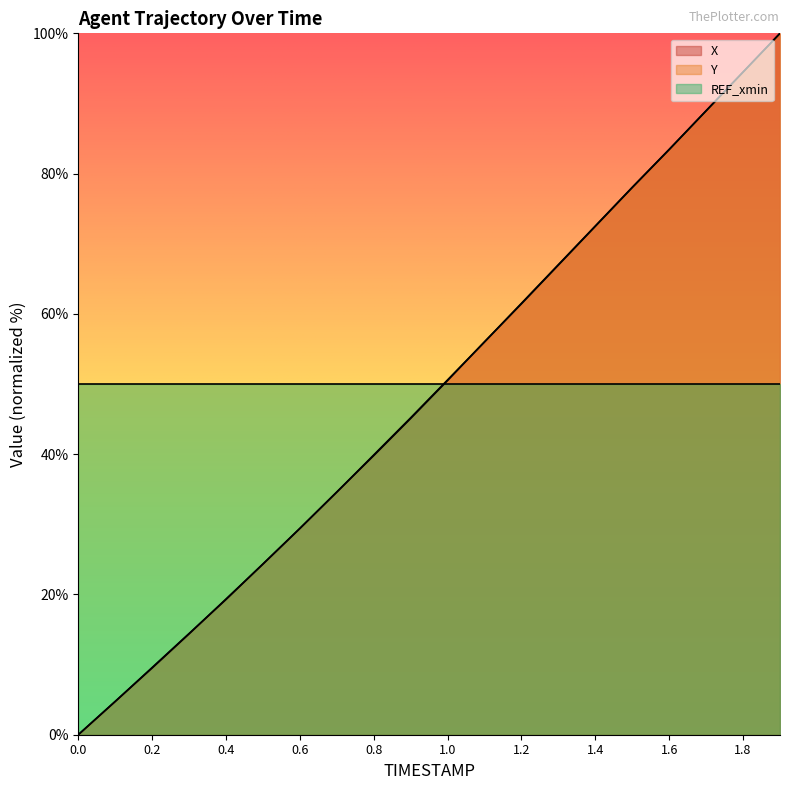

What is the value of the X point at the 16th from the left?

78.1